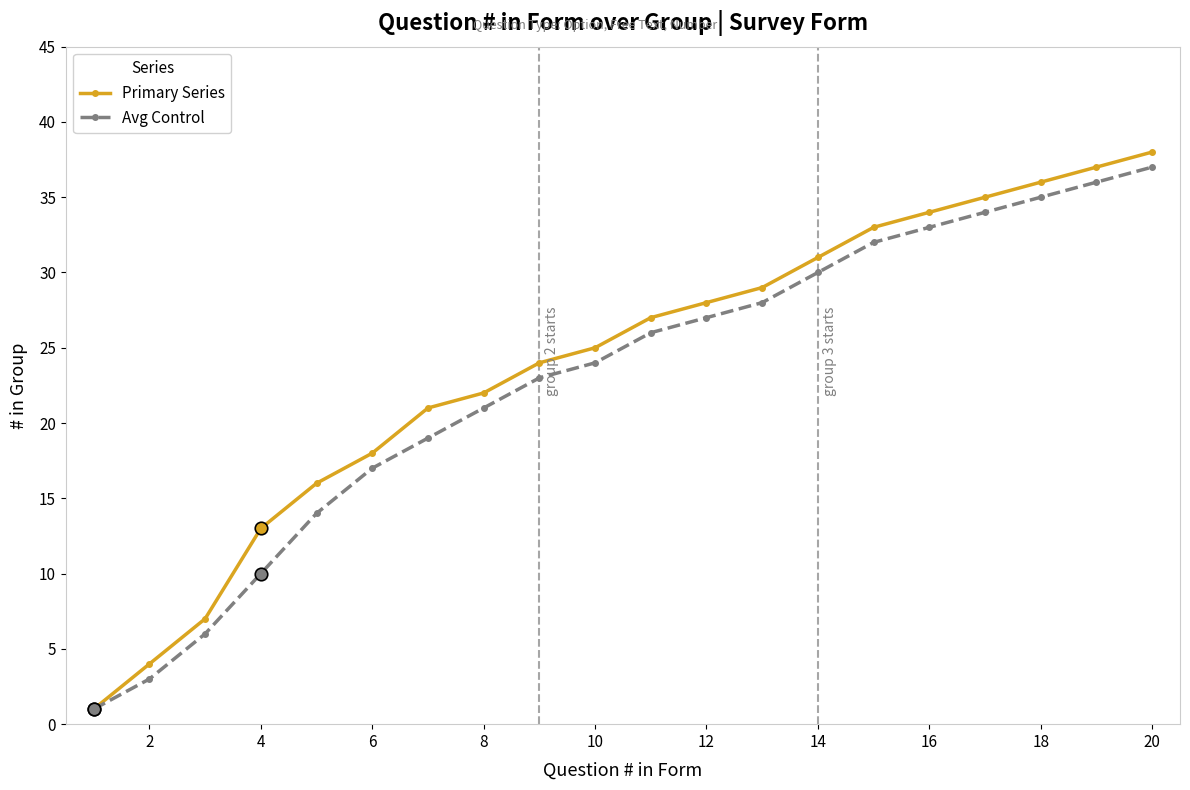

True or false: Primary Series has more than 2 interior local peaks.

False